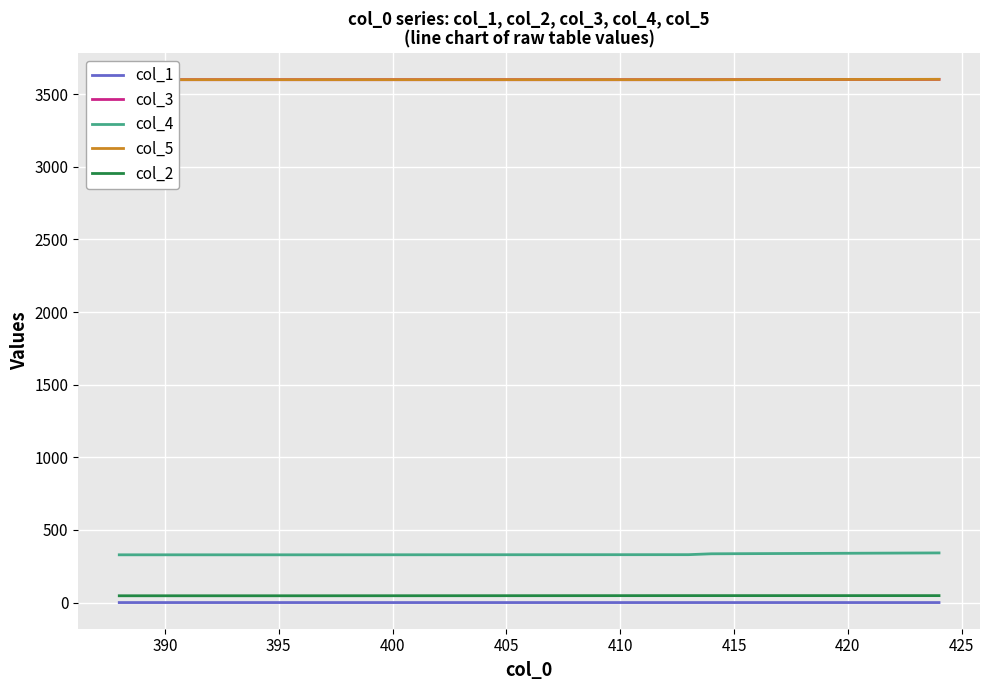

What is the greatest value displayed?

3602.3